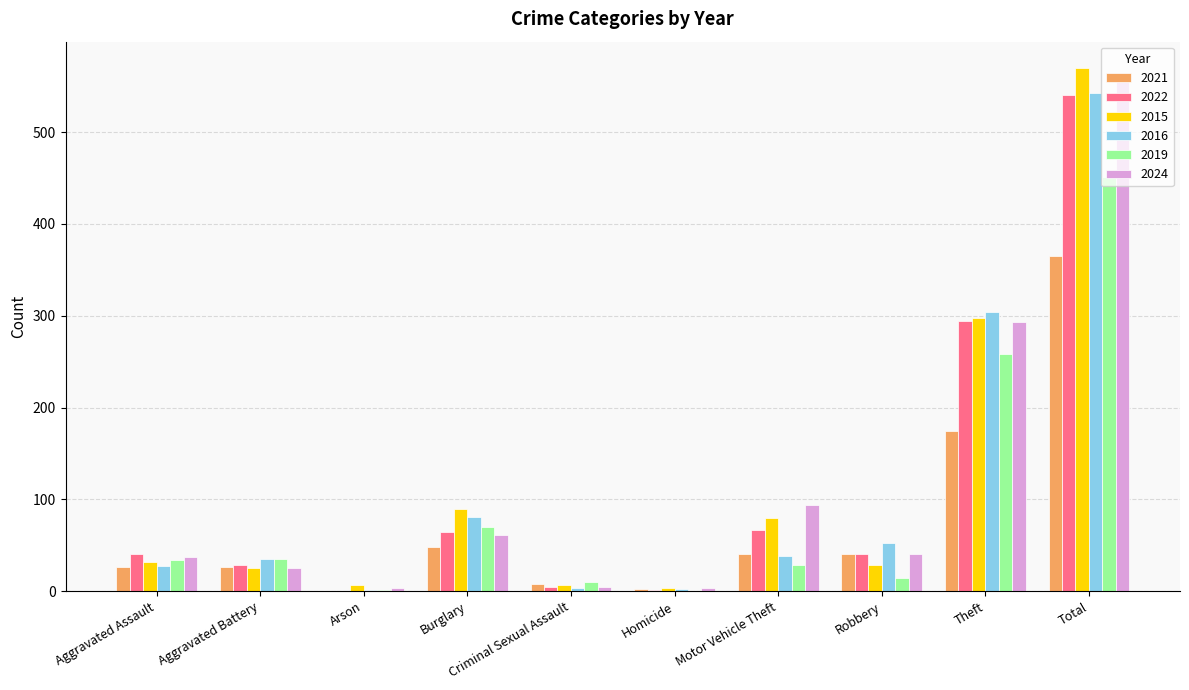

Which category has the highest value in the 2021 series?

Total